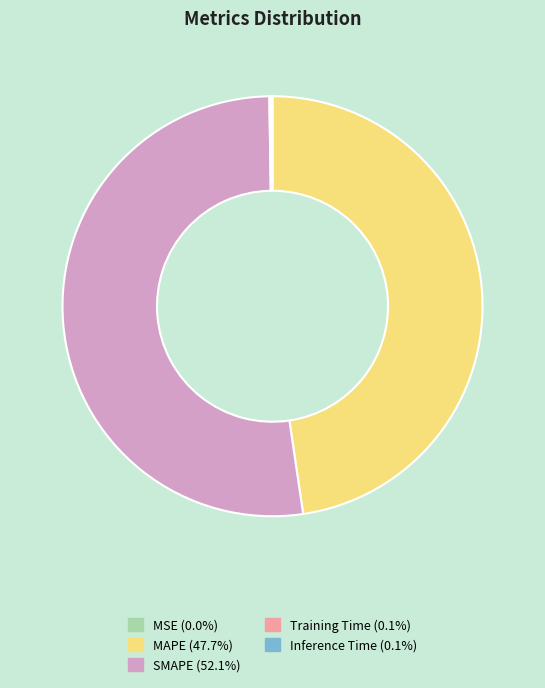

What is the largest slice in the pie chart?

SMAPE